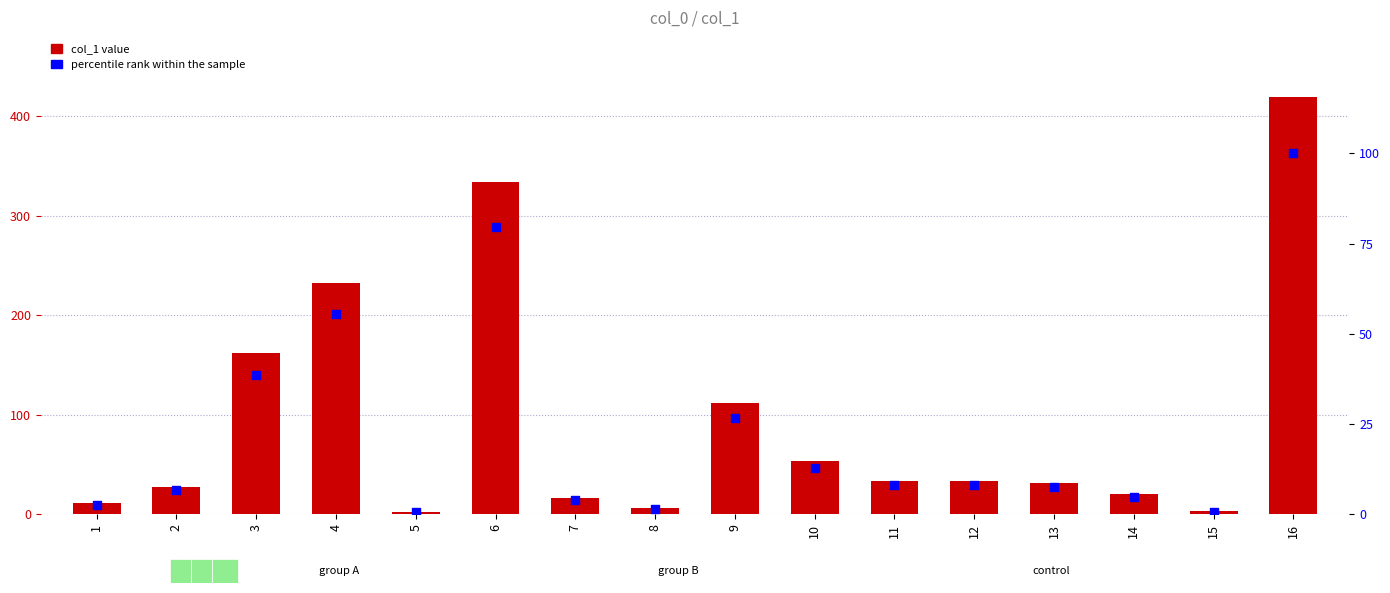

Which series has the largest Y range (max minus min)?

col_1